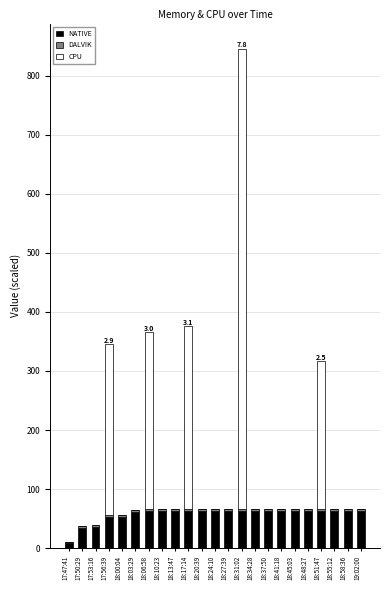

True or false: NATIVE has a value of 62.5 at 18:34:28.

True